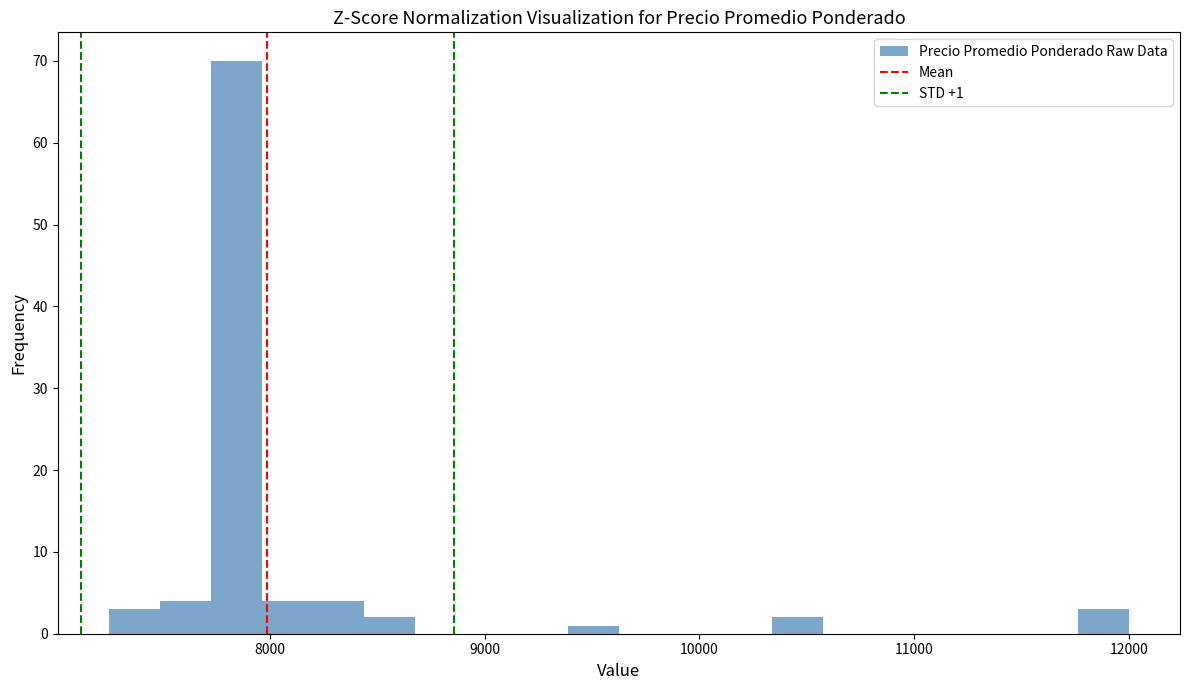

Around what value on the x-axis is the tallest bar? Give the approximate position of its centre, as read against the axis.

7800